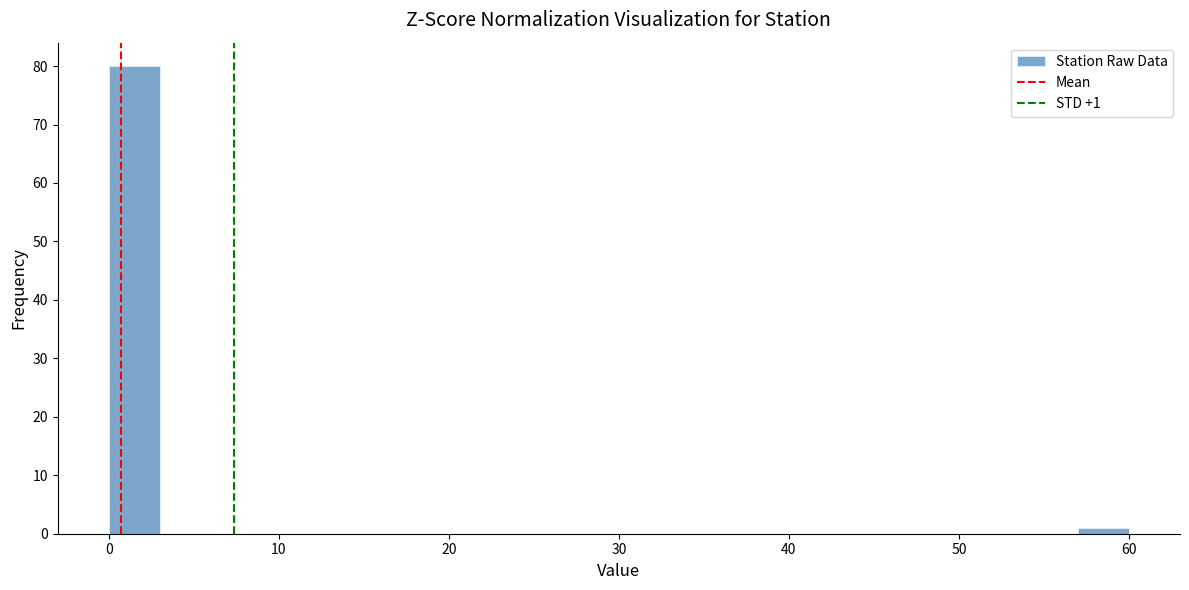

Read against the x-axis, roughly where is the centre of the tallest bar?

2